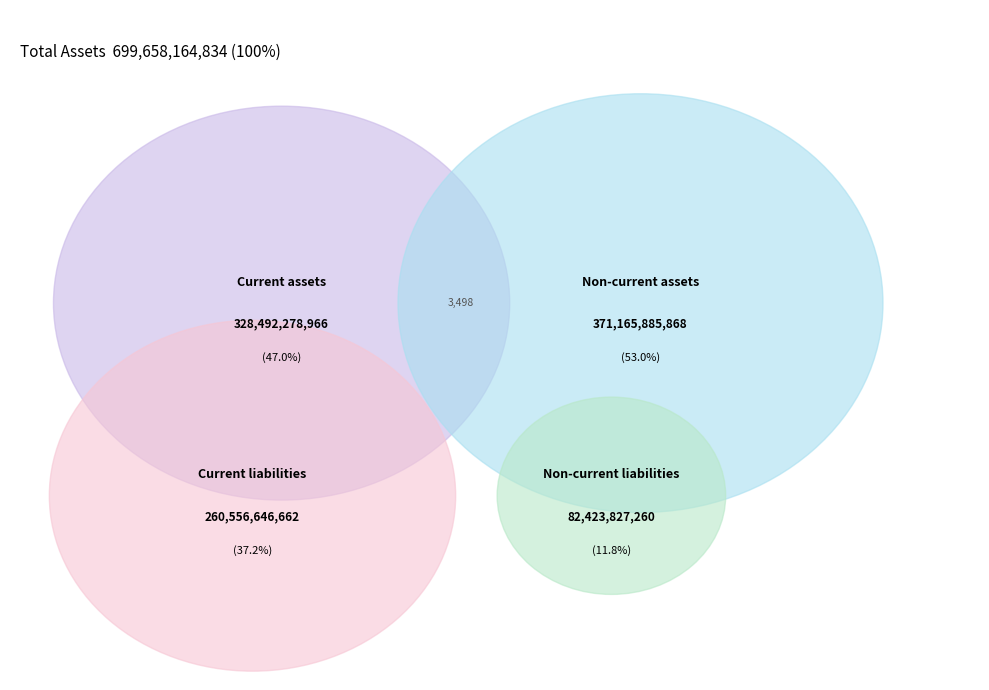

Is it true that Current liabilities is 37% of the pie?

False